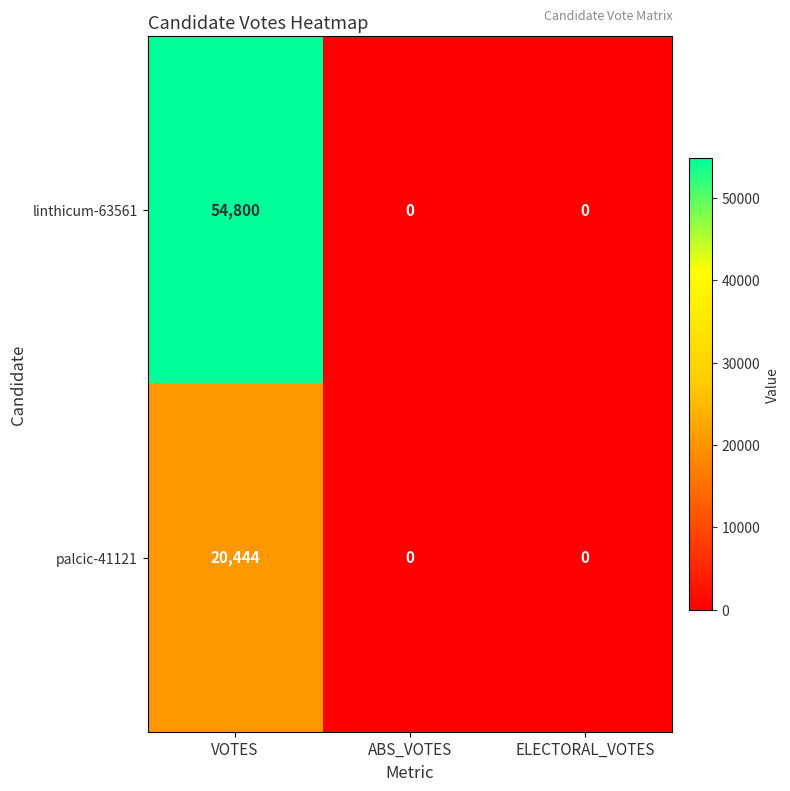

What is the average value of the palcic-41121 series?

6815